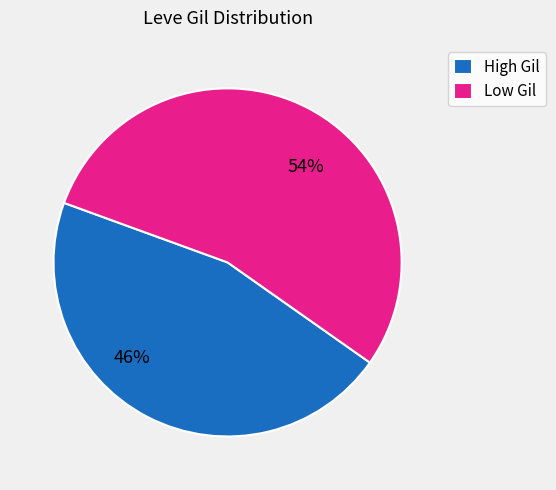

The Low Gil slice represents 49% of the pie. True or false?

False